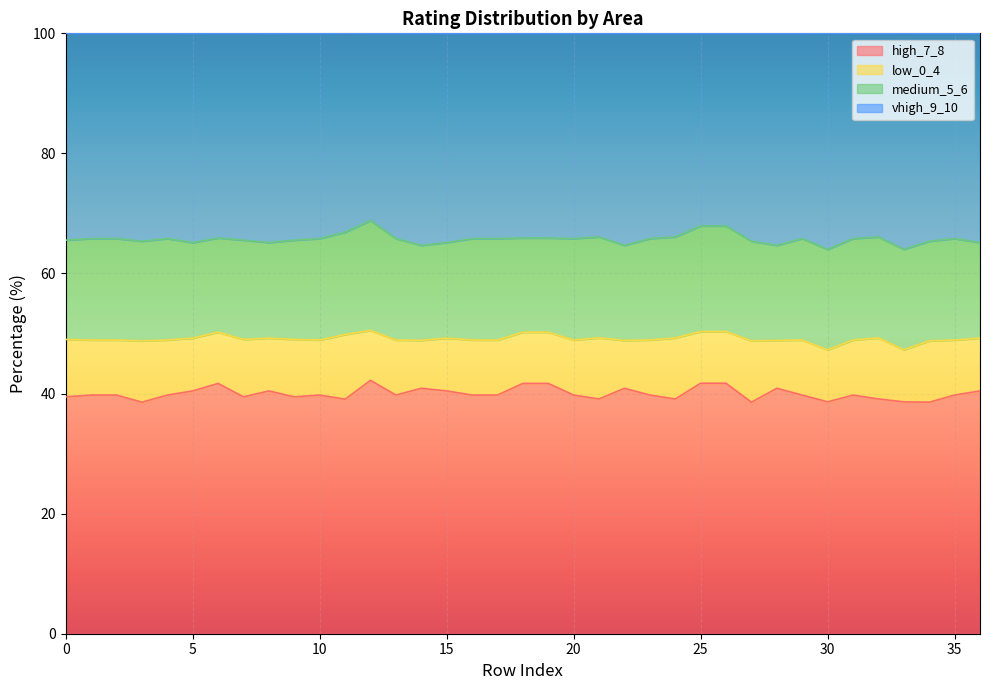

Which has a higher value, 23 or 25?

25